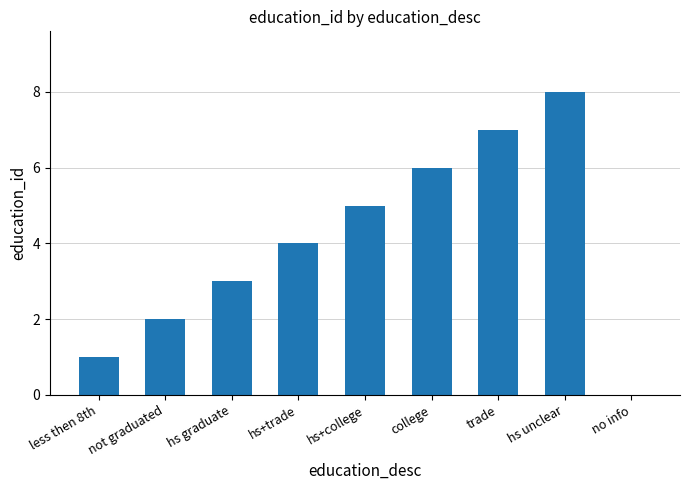

What is the average value?

4